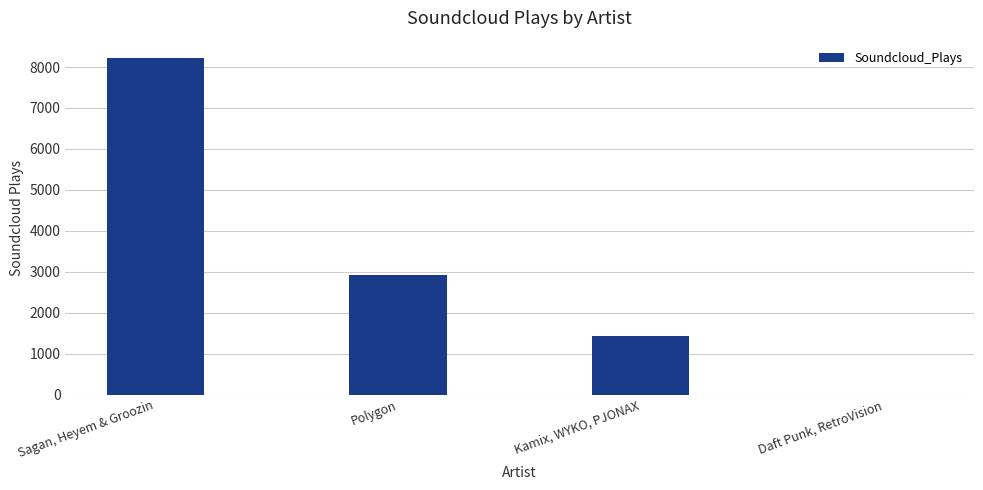

What is the greatest value displayed?

8232